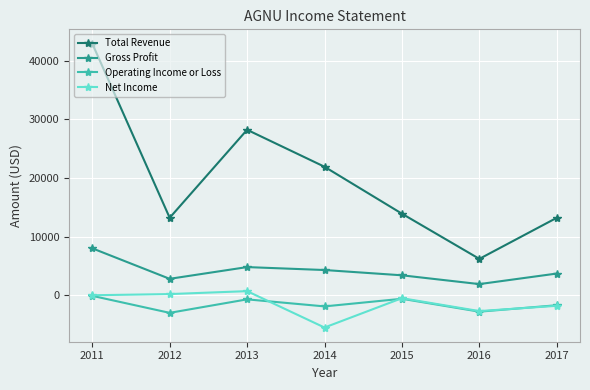

At 2014, list the series in order from smallest to largest.

Net Income, Operating Income or Loss, Gross Profit, Total Revenue